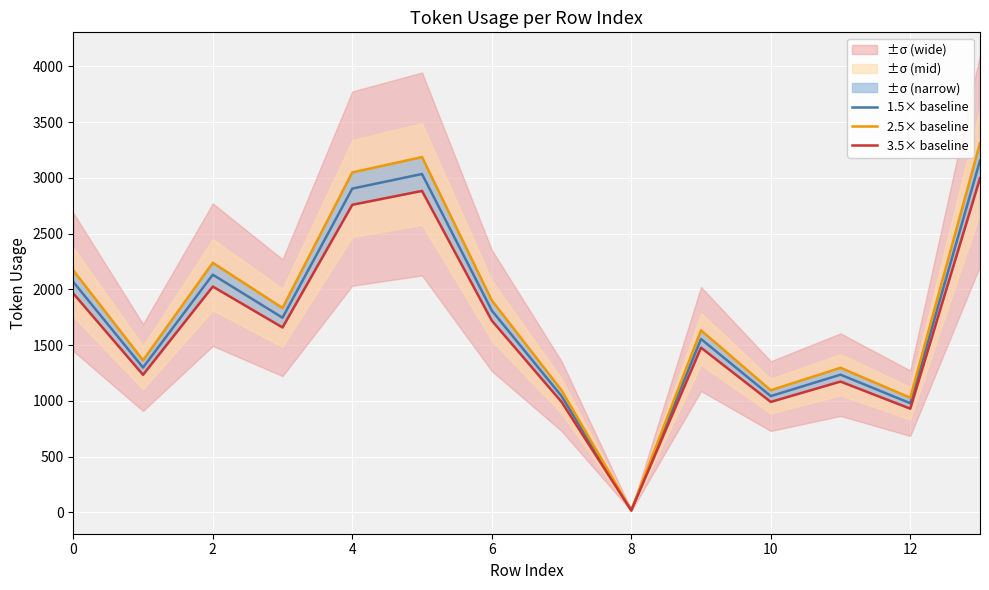

What is the value of the 2.5× baseline point at the 3rd from the left?

2237.6